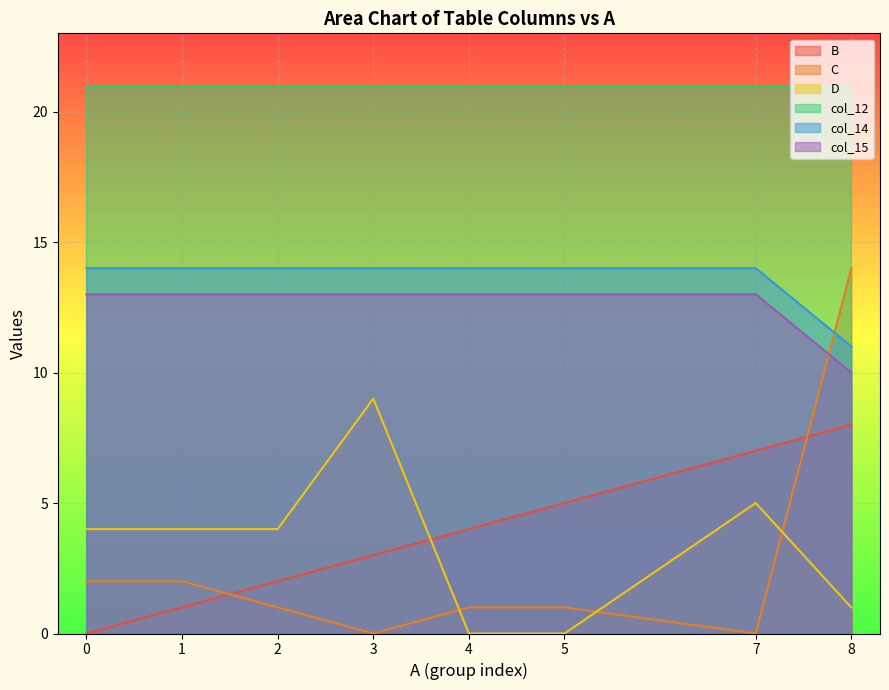

At which category does D reach its first local peak?

3